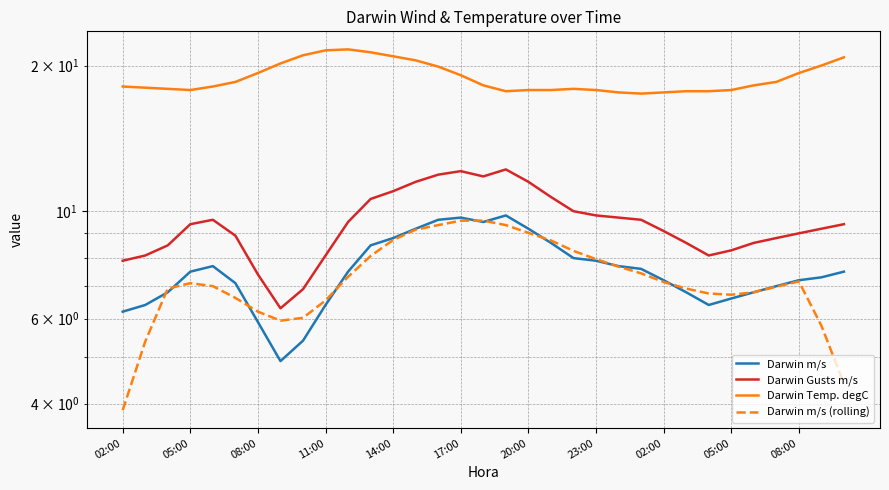

True or false: Darwin Gusts m/s has more than 1 interior local peaks.

True